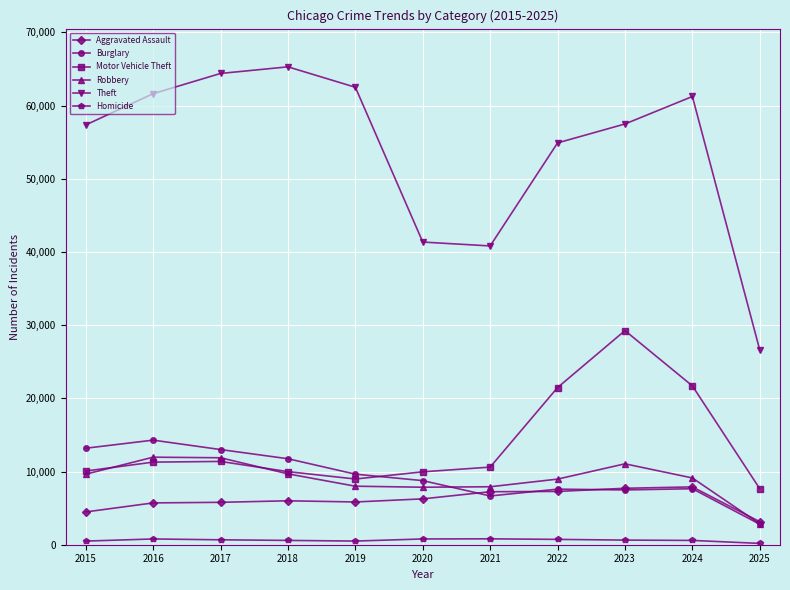

Which series changed the most between 2022 and 2025?

Theft